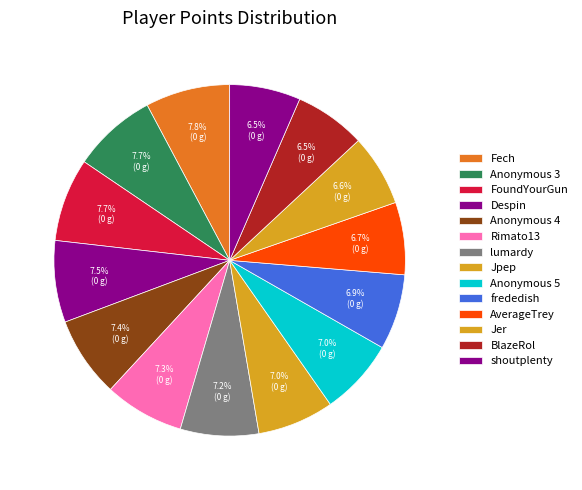

How many segments does this pie chart have?

14